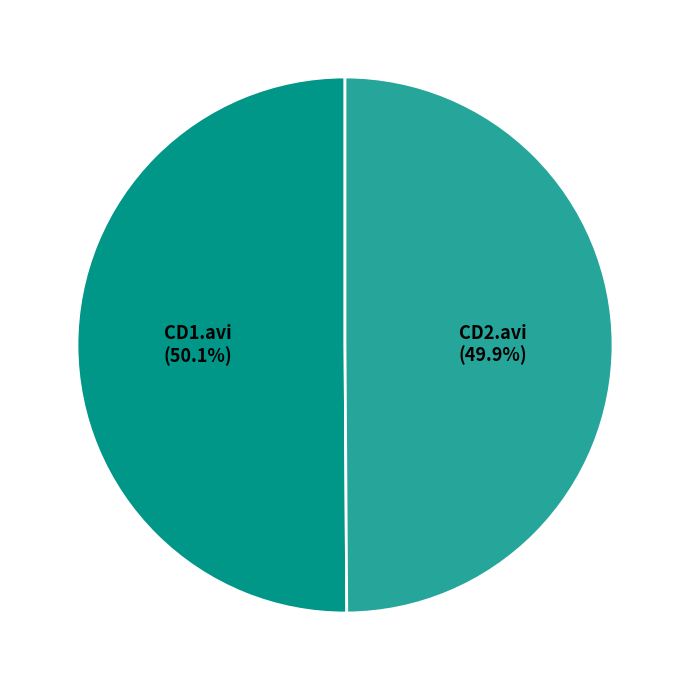

Count the number of slices in the pie.

2